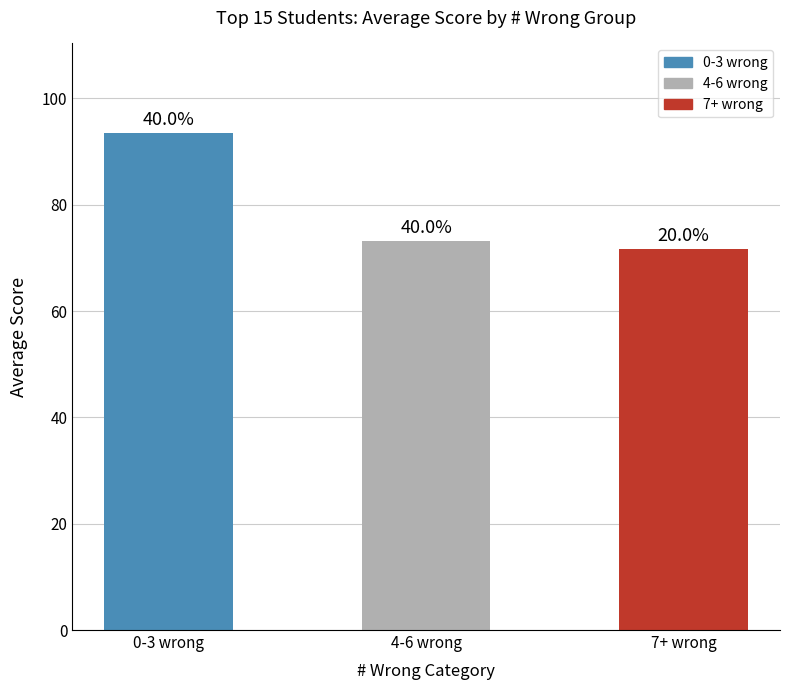

What is the difference between the maximum and minimum values?

21.8